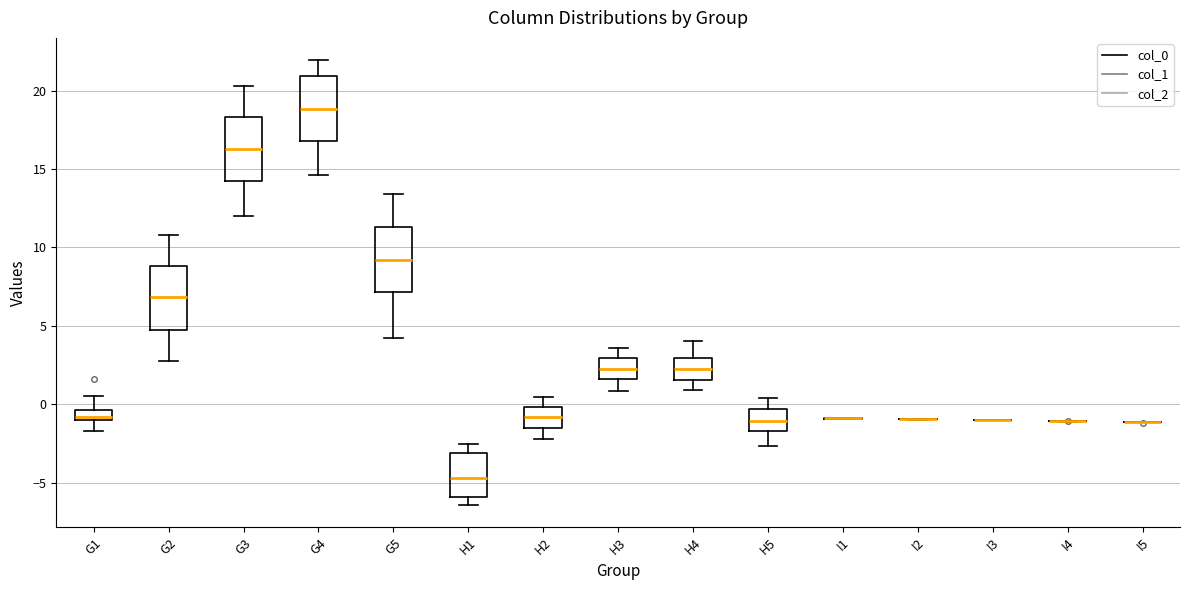

Where is the lower edge of the box for H2 on the y-axis? The values are not printed on the chart, so give them approximately, as read against the axis.

-1.5